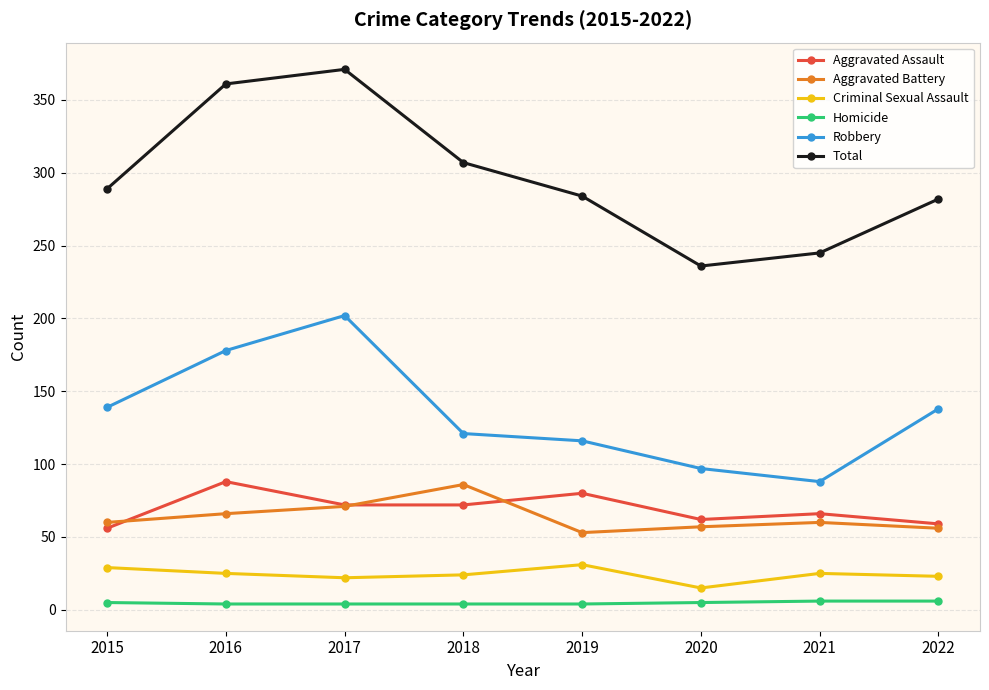

What is the total value across all series at 2017?

742